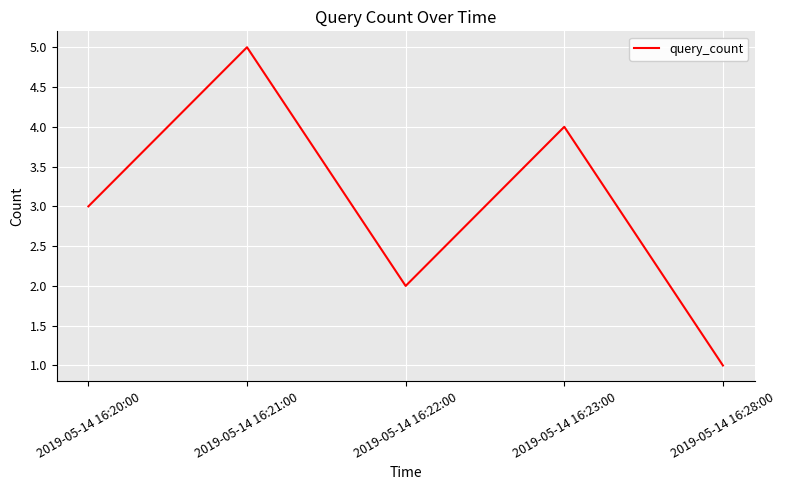

What is the difference between the maximum and minimum values?

4